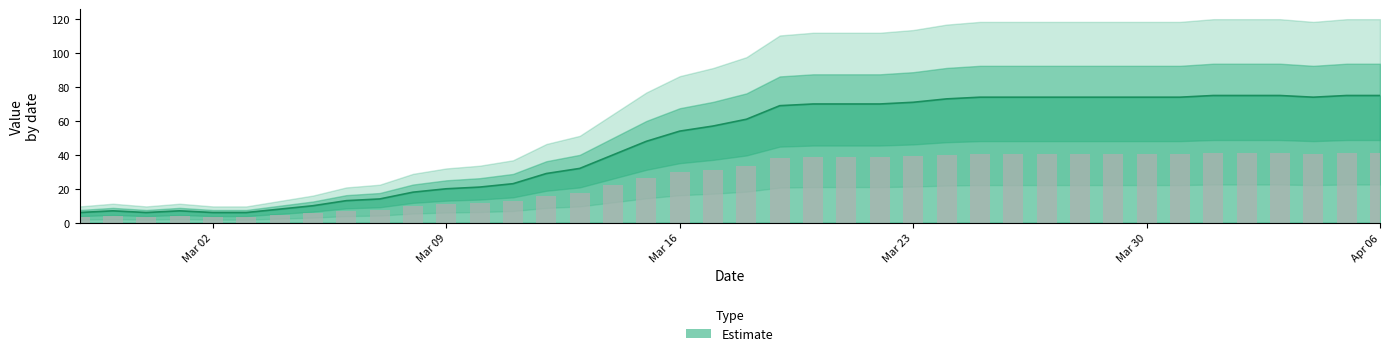

Does the chart contain stacked bars?

No